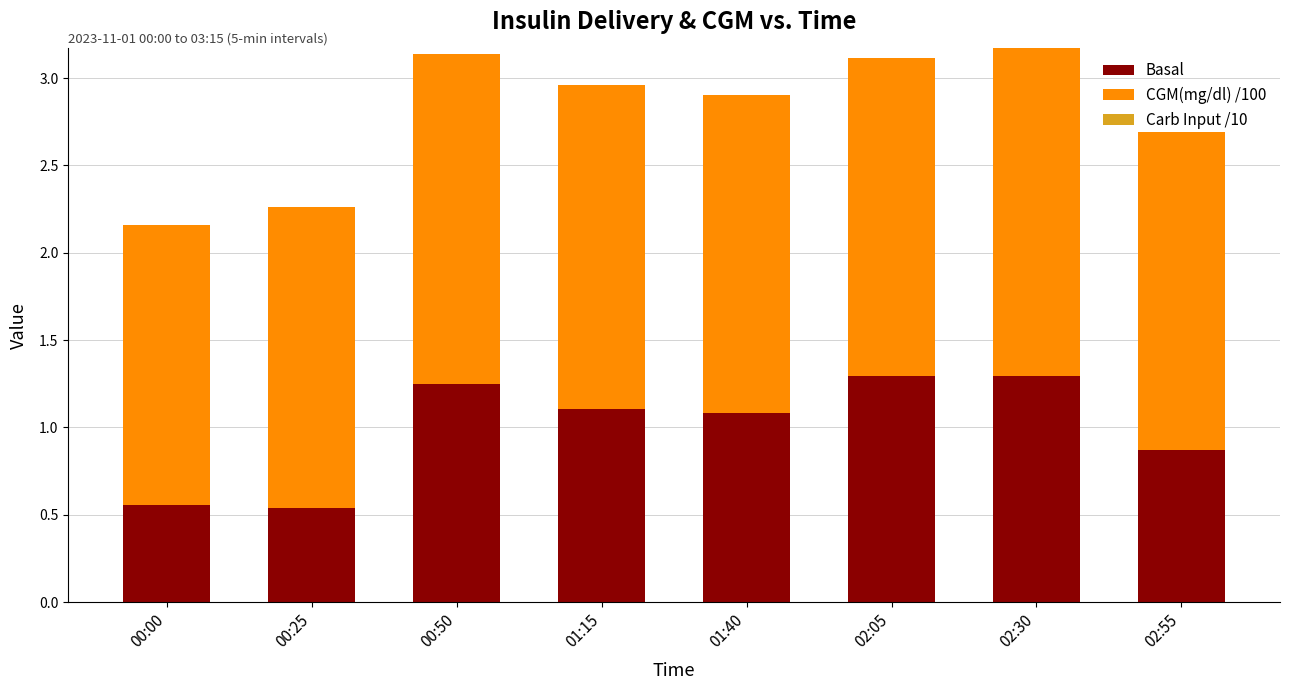

What is the difference between the second highest and minimum values in the Basal series?

0.8